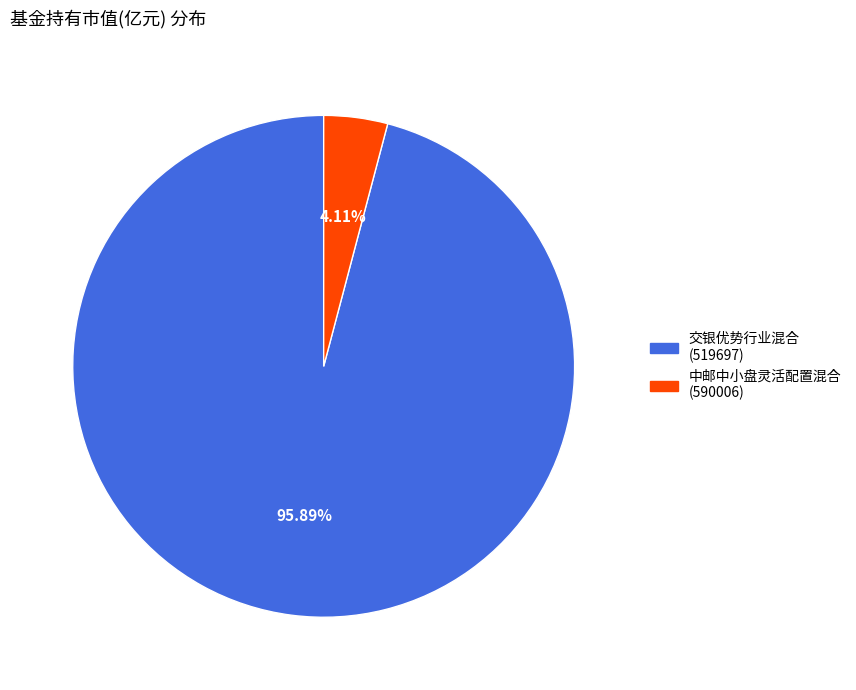

To the nearest percent, what is the average slice percentage?

50%